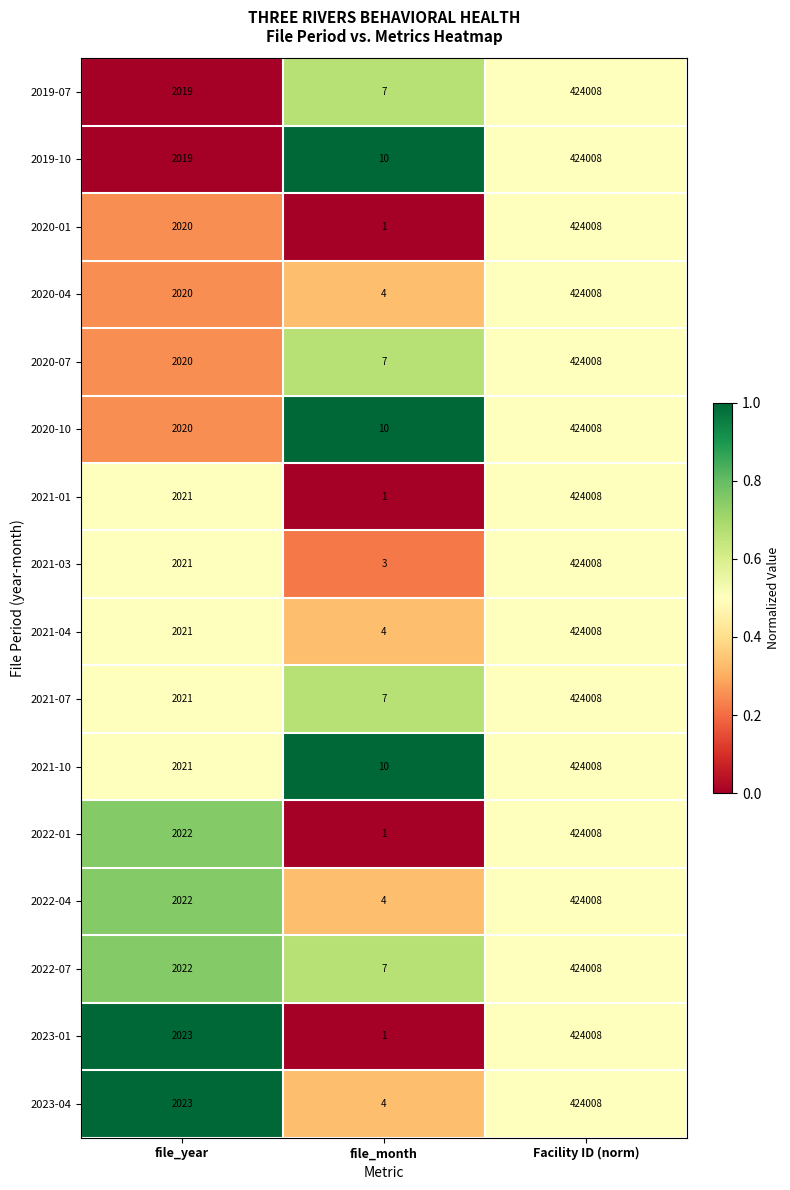

What is the approximate value of 2021-07 at file_year, to the nearest 10?

2020